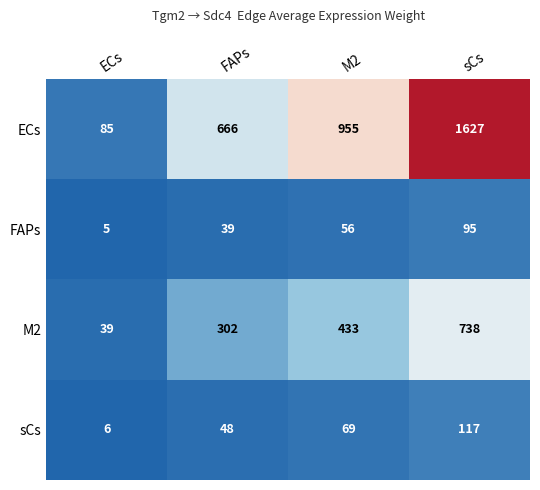

How many data points in FAPs are less than 56?

2